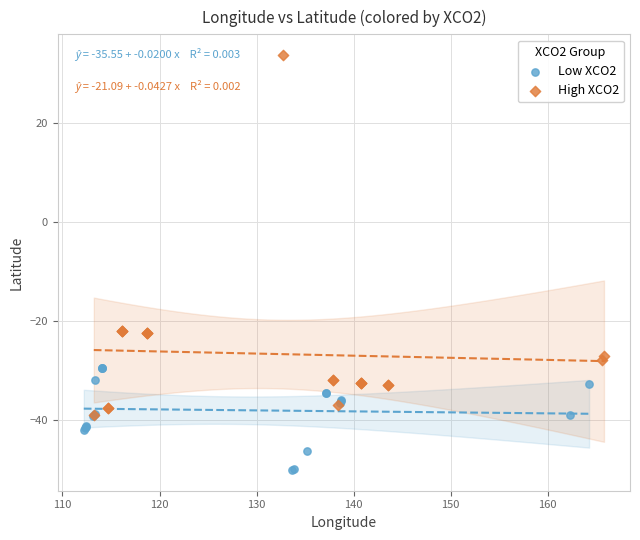

What are all the series names shown in the legend?

Low XCO2, High XCO2